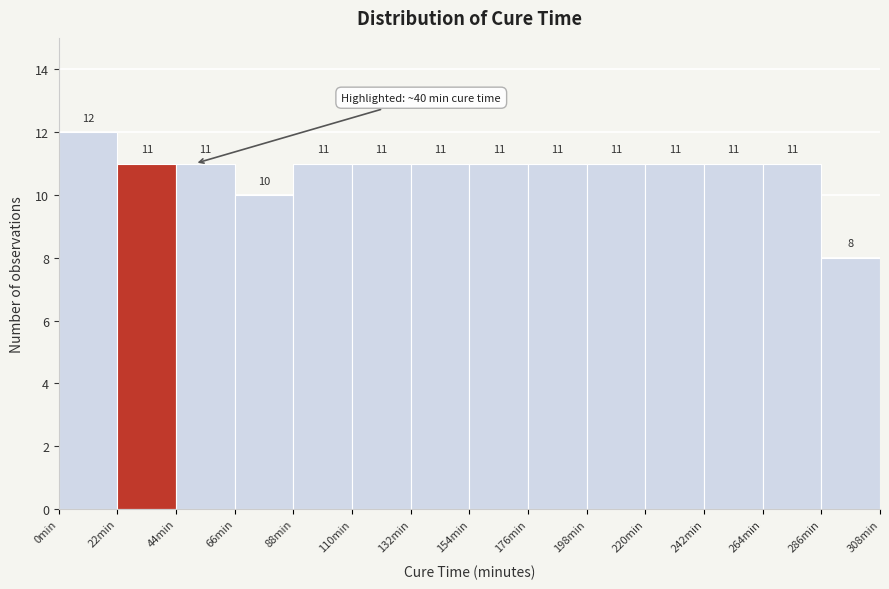

Reading left to right, transcribe this chart: for each bar, give the range it covers on the x-axis and its height. The bar edges are not printed on the chart, so give them approximately, as read against the axis.

0 to 22: 12
22 to 44: 11
44 to 66: 11
66 to 88: 10
88 to 110: 11
110 to 132: 11
132 to 154: 11
154 to 176: 11
176 to 198: 11
198 to 220: 11
220 to 242: 11
242 to 264: 11
264 to 286: 11
286 to 308: 8